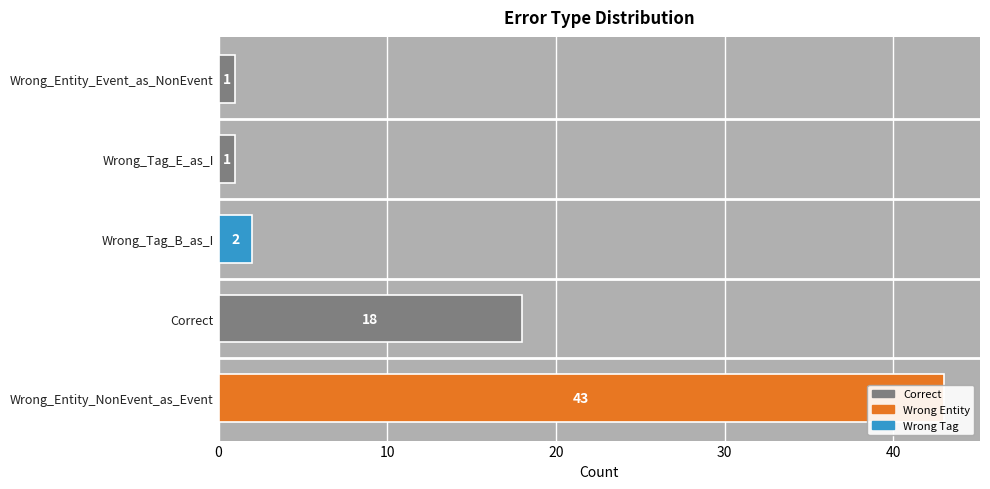

What is the change in value from Wrong_Entity_NonEvent_as_Event to Wrong_Tag_E_as_I?

-42